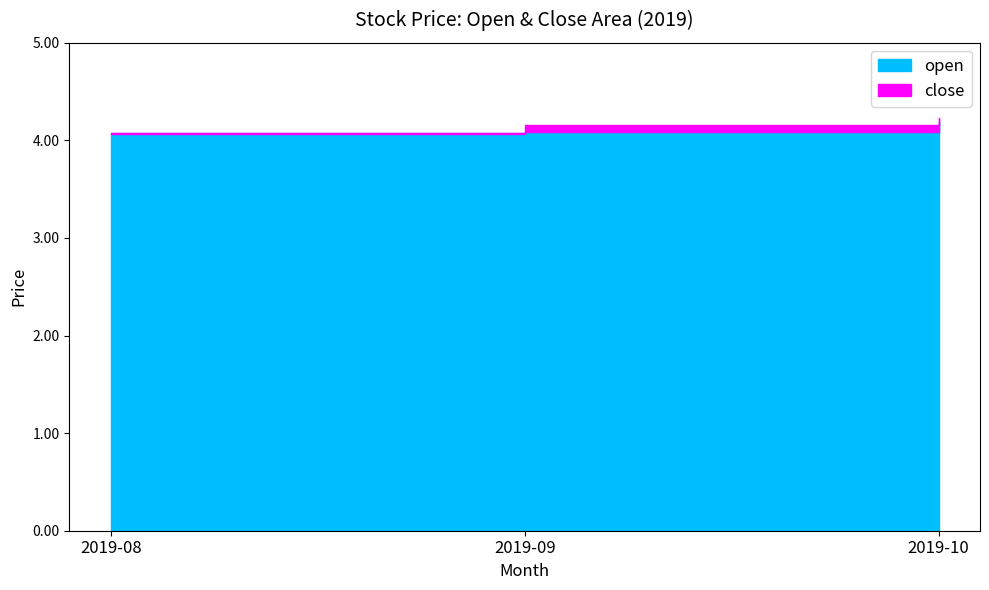

Which series has the largest total across all categories?

close